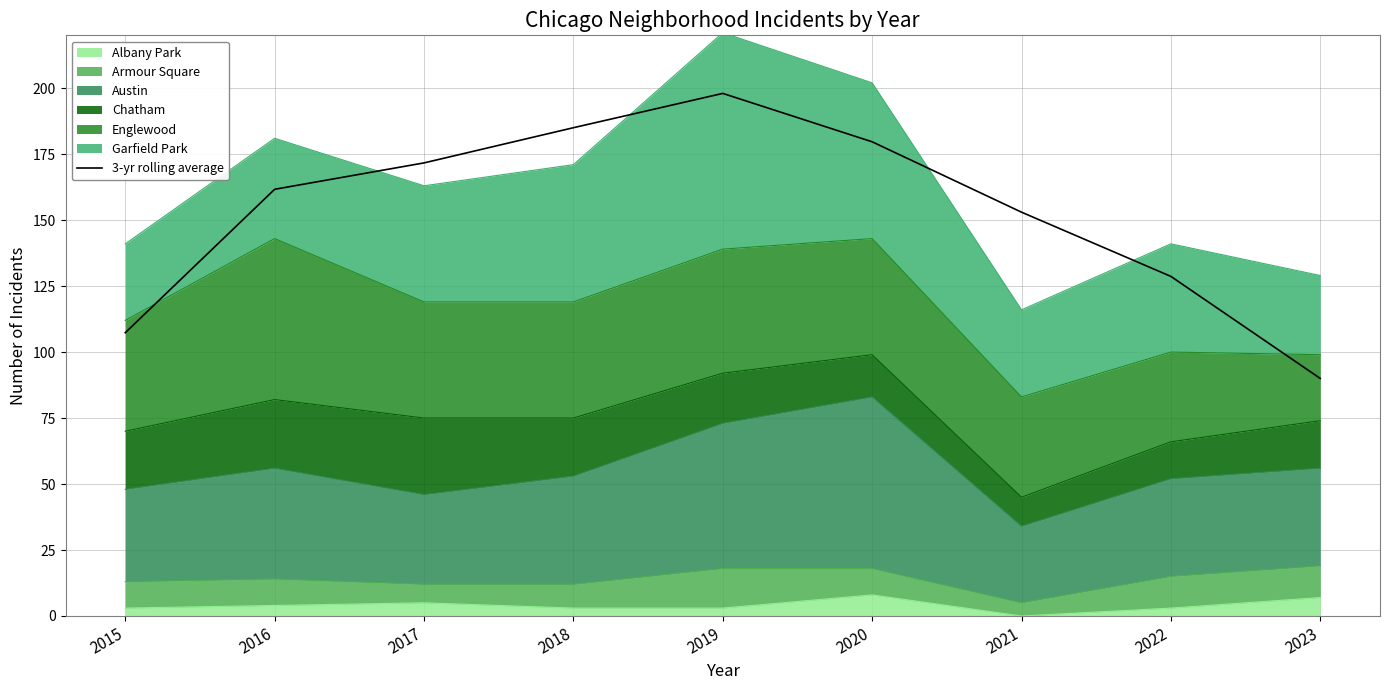

Reading right to left, what are all the values shown in this chart?

90.0	128.7	153.0	179.7	198.0	185.0	171.7	161.7	107.3